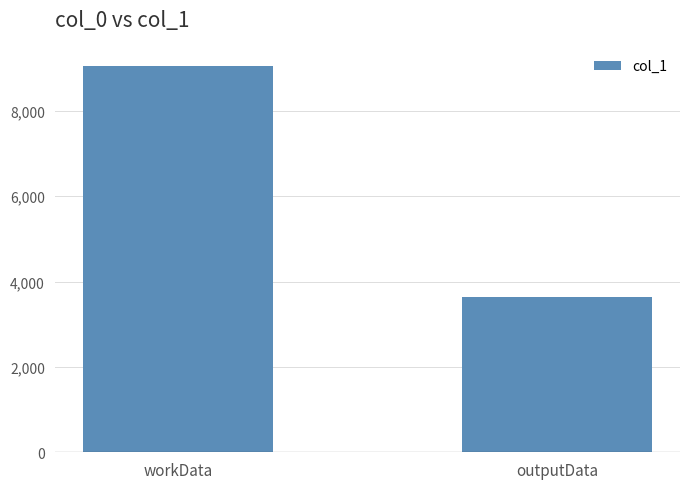

Reading right to left, what are all the values shown in this chart?

outputData=3636	workData=9048